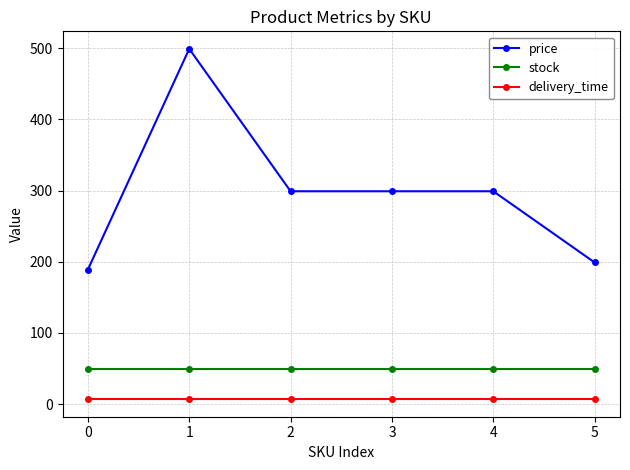

Which series has the largest total across all categories?

price